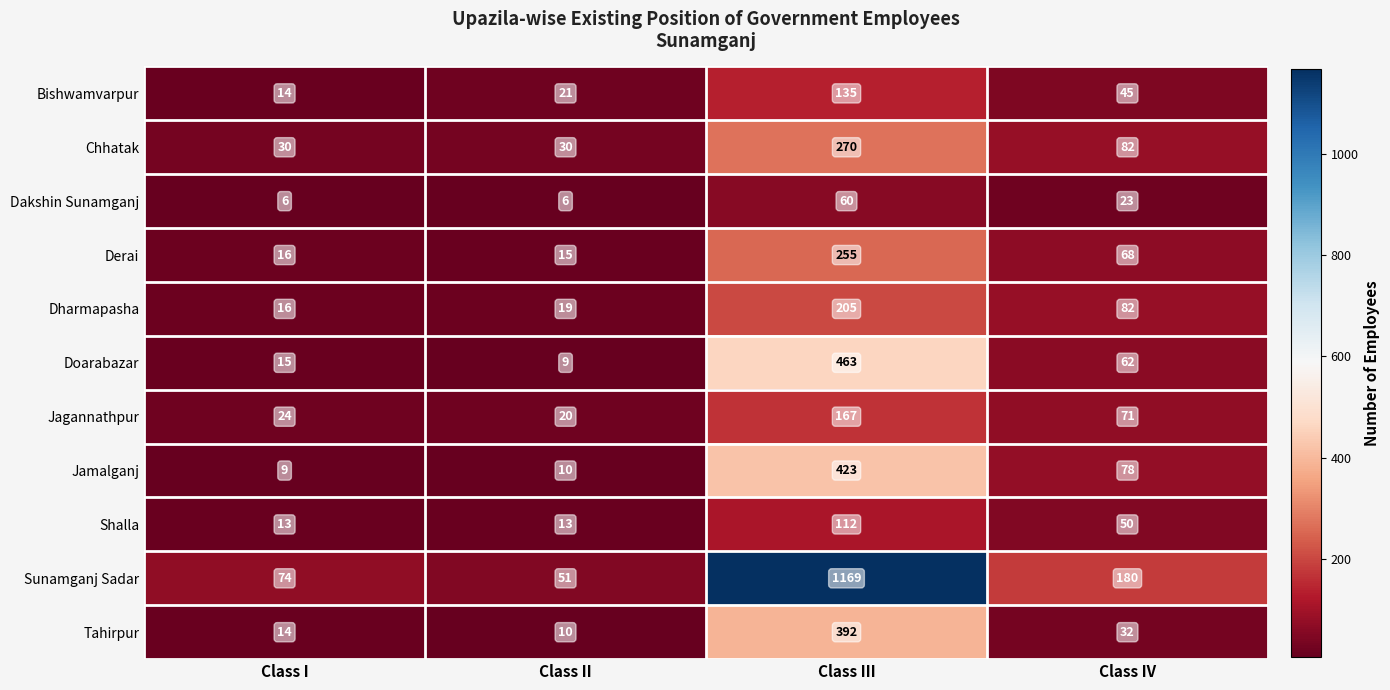

Is it true that Shalla equals 6 at Class II?

False